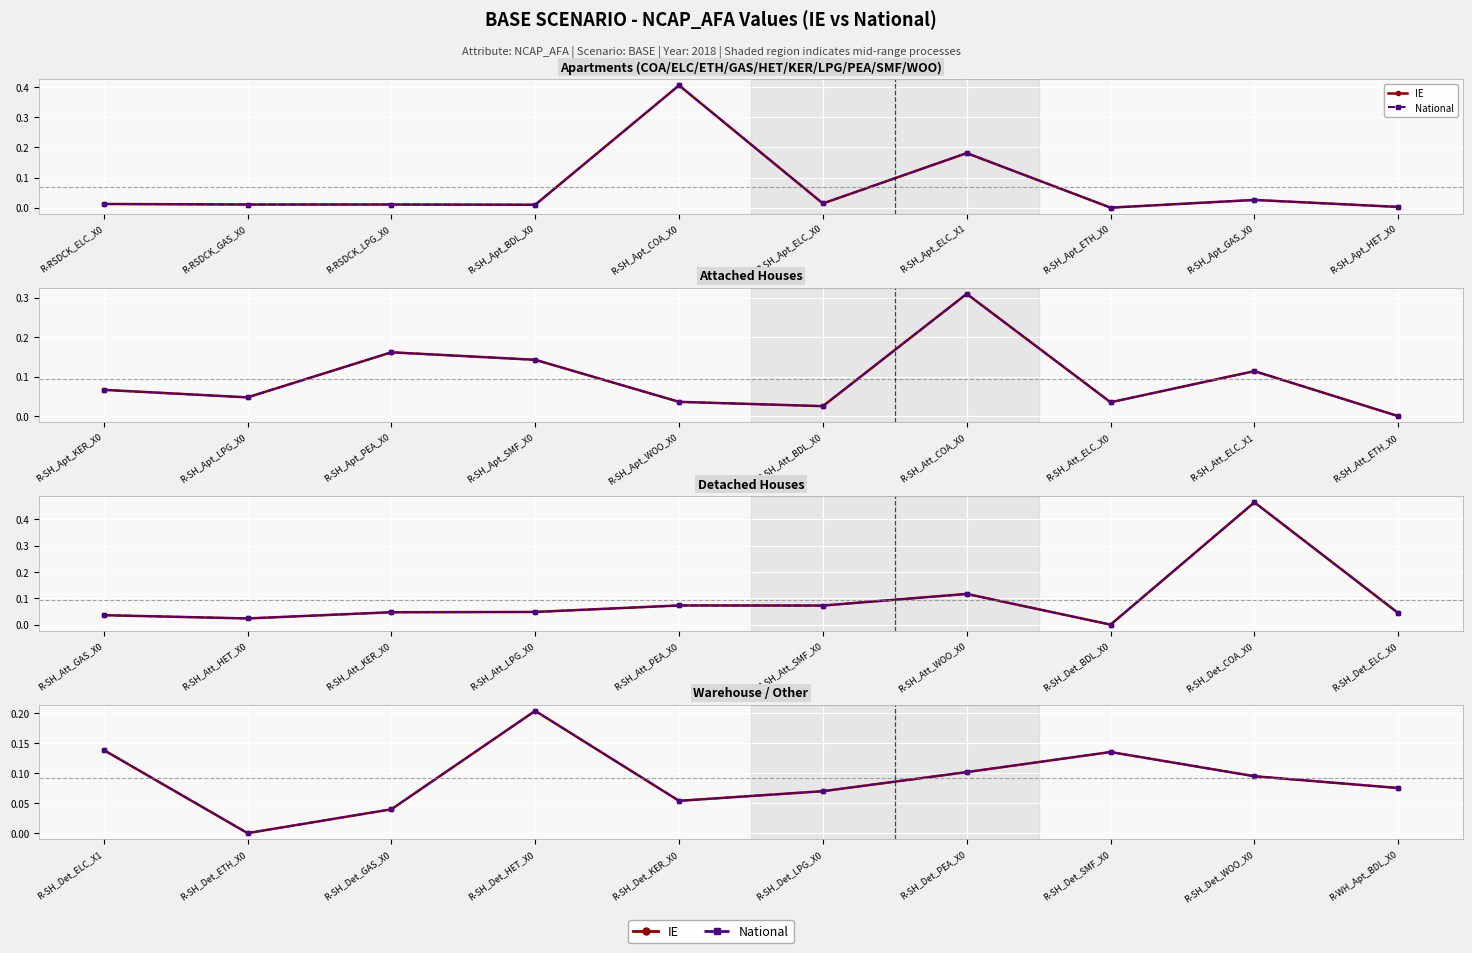

True or false: IE has more than 0 points higher than both neighbors.

True